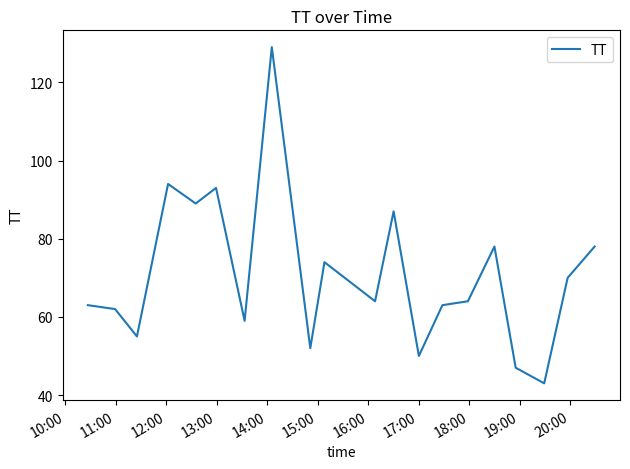

How many categories are shown in the chart?

20